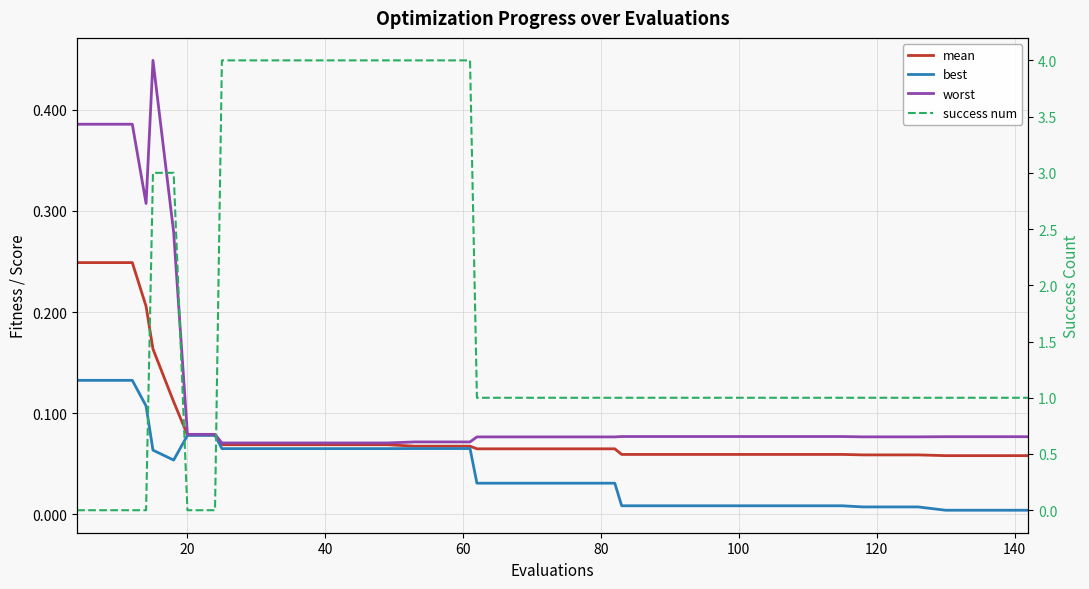

How many categories are shown in the chart?

40